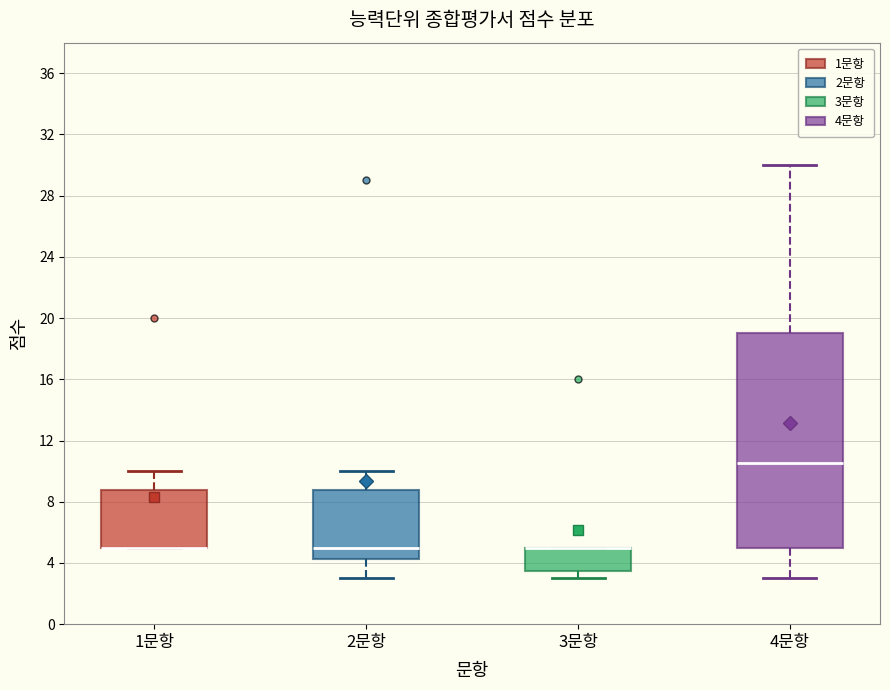

Reading left to right, read every box against the y-axis: the position of its median line, the range the box covers, and the ends of its whiskers. The values are not printed on the chart, so give them approximately, as read against the axis.

1문항: median 5.0 (drawn on the box's lower edge), box 5.0 to 9.0, whiskers 5.0 to 10.0
2문항: median 5.0, box 4.5 to 9.0, whiskers 3.0 to 10.0
3문항: median 5.0 (drawn on the box's upper edge), box 3.5 to 5.0, whiskers 3.0 to 5.0
4문항: median 10.5, box 5.0 to 19.0, whiskers 3.0 to 30.0